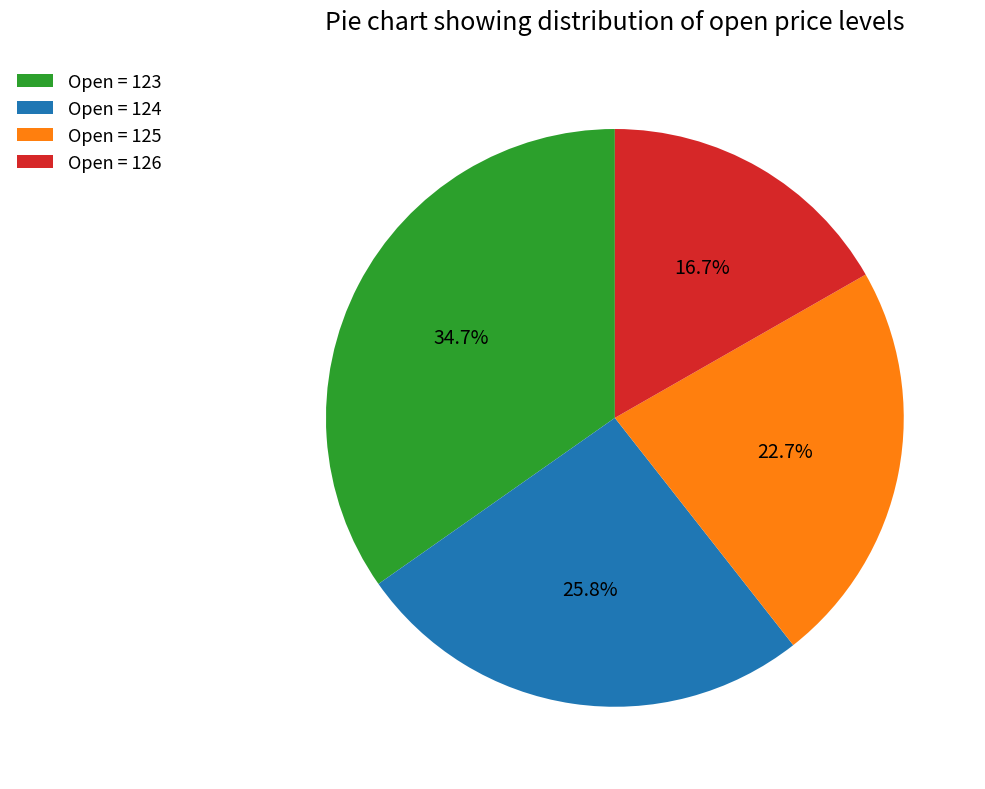

Rank the categories by value from lowest to highest.

Open = 126, Open = 125, Open = 124, Open = 123